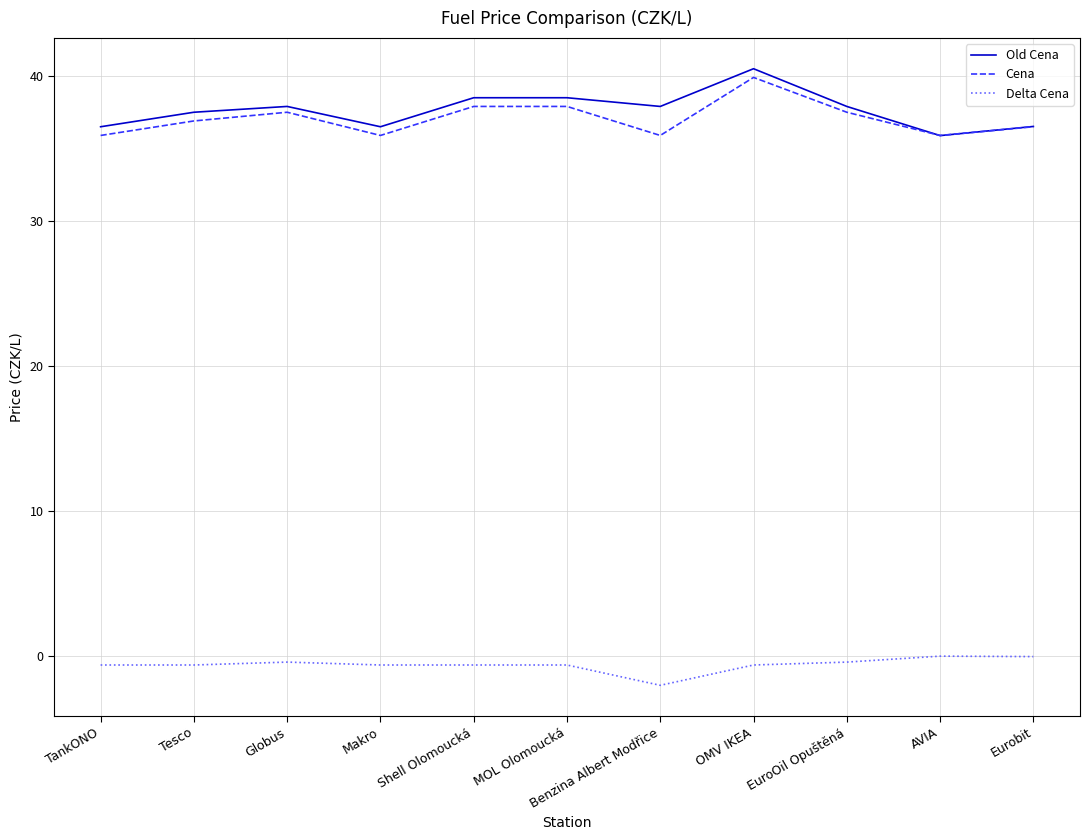

The value of Delta Cena at Eurobit is -0.0. True or false?

True